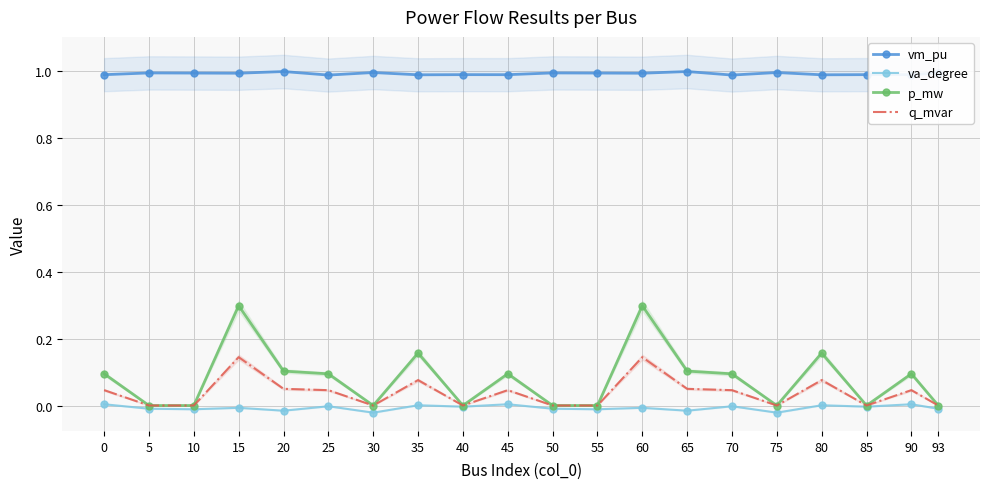

Which category has the lowest value across all series?

30